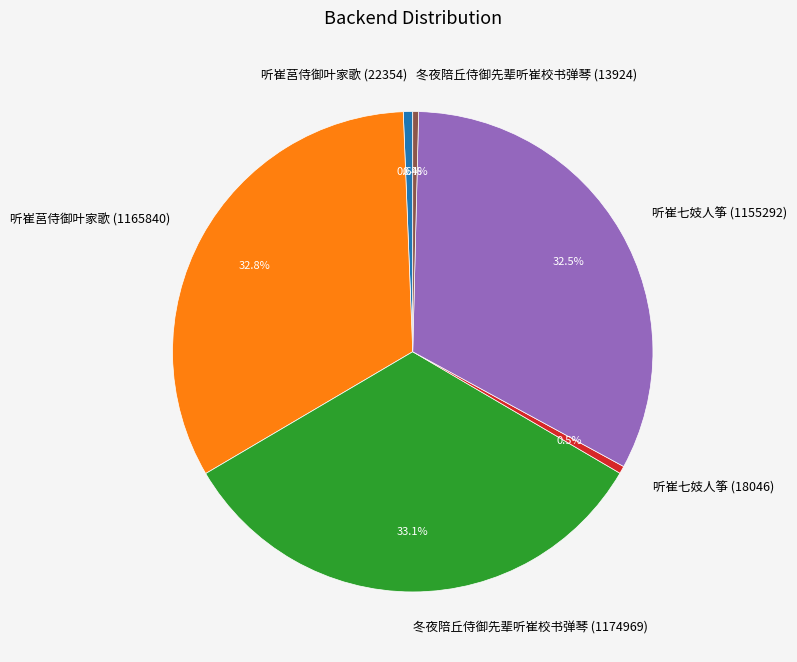

Is there any slice that represents more than half of the pie?

No